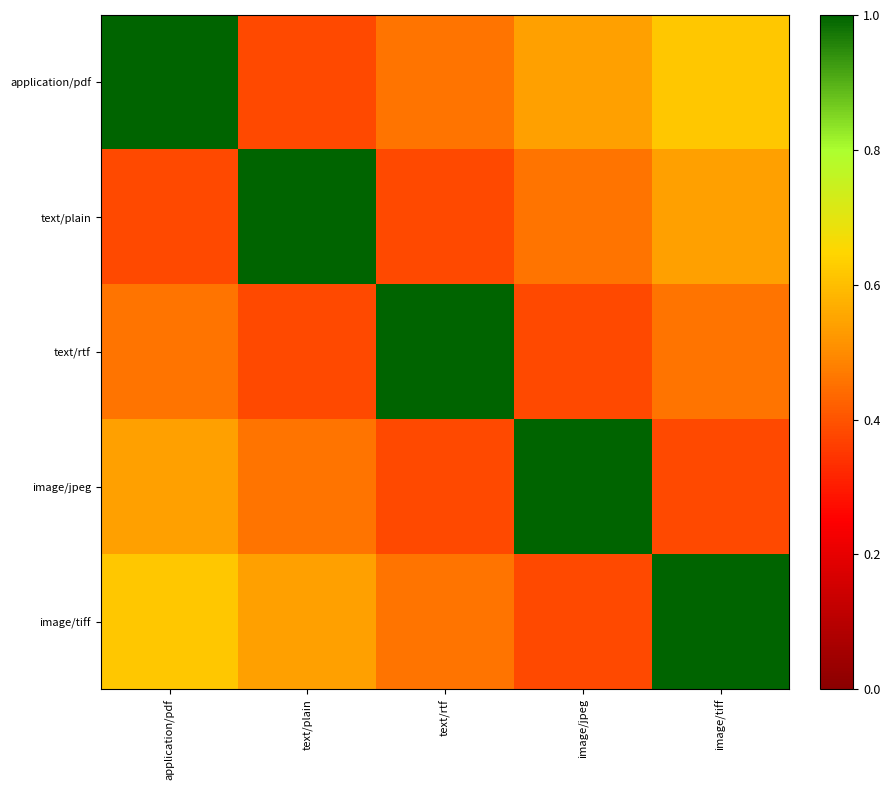

At how many categories does at least one series exceed 0?

5